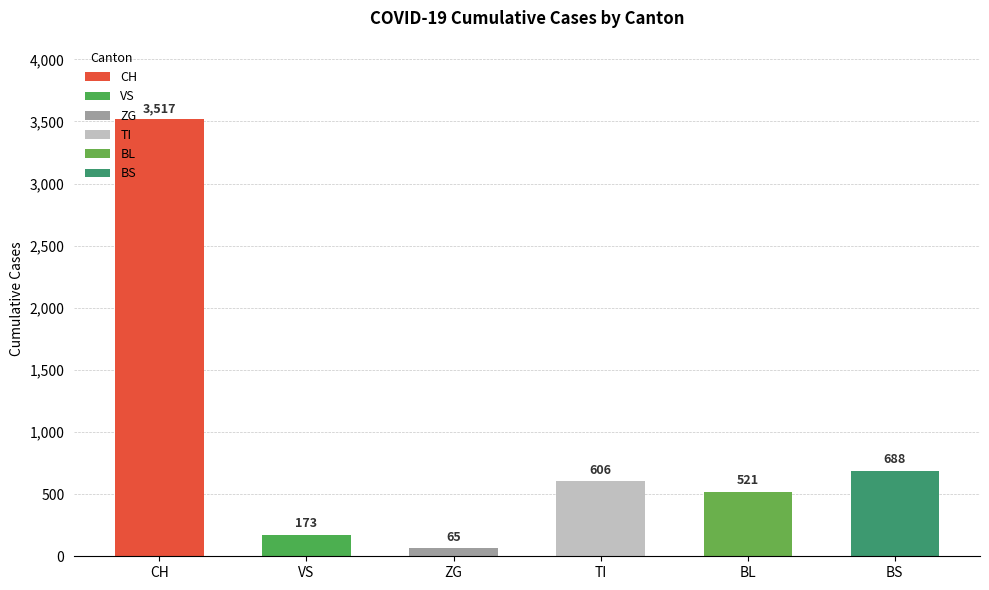

What value does the data have at TI?

606